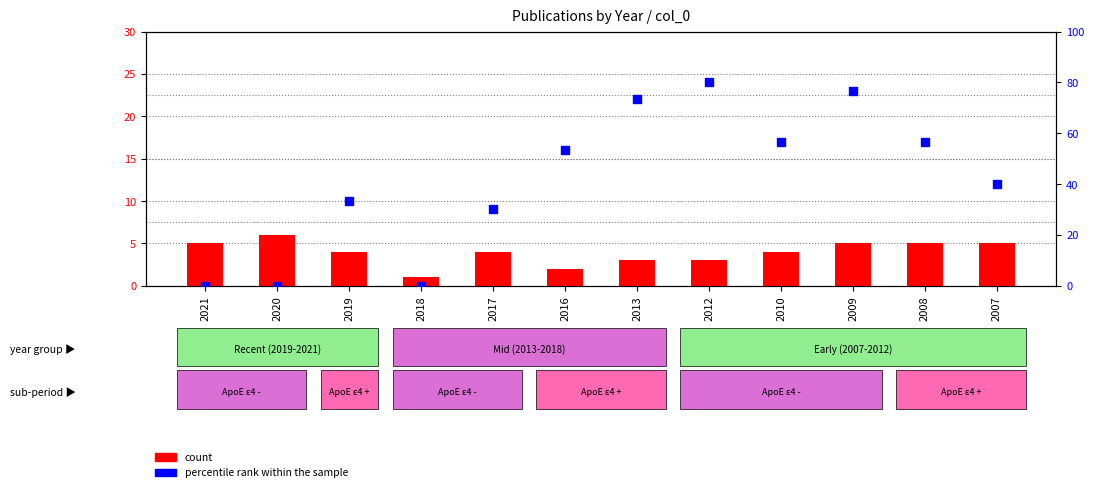

Which series has the widest spread of Y values?

percentile rank within the sample